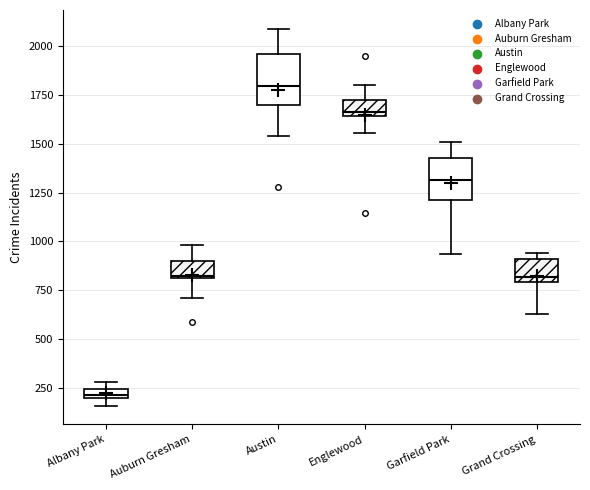

Where is the lower edge of the box for Auburn Gresham on the y-axis? The values are not printed on the chart, so give them approximately, as read against the axis.

800